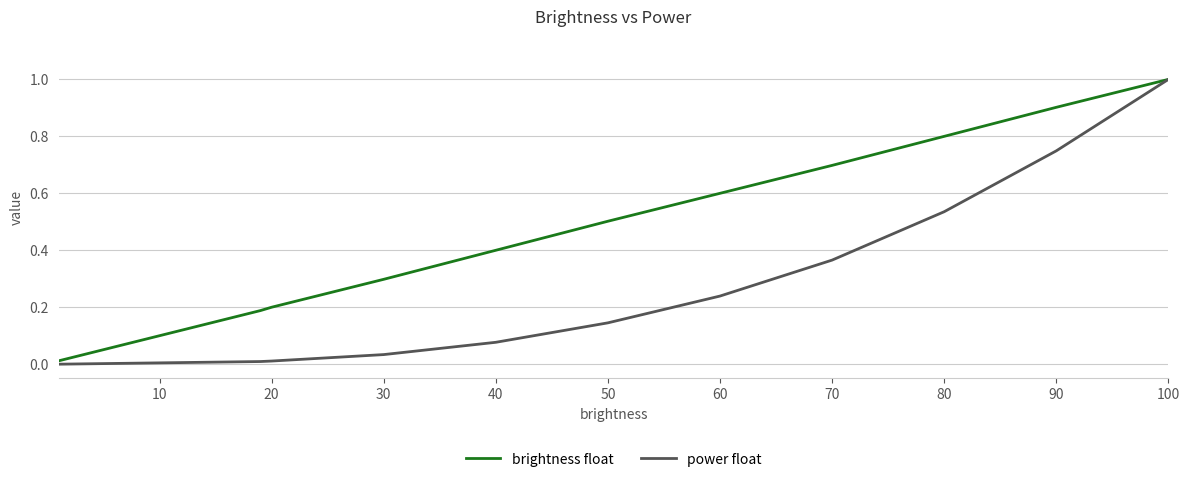

What is the sum of all power float values?

3.2